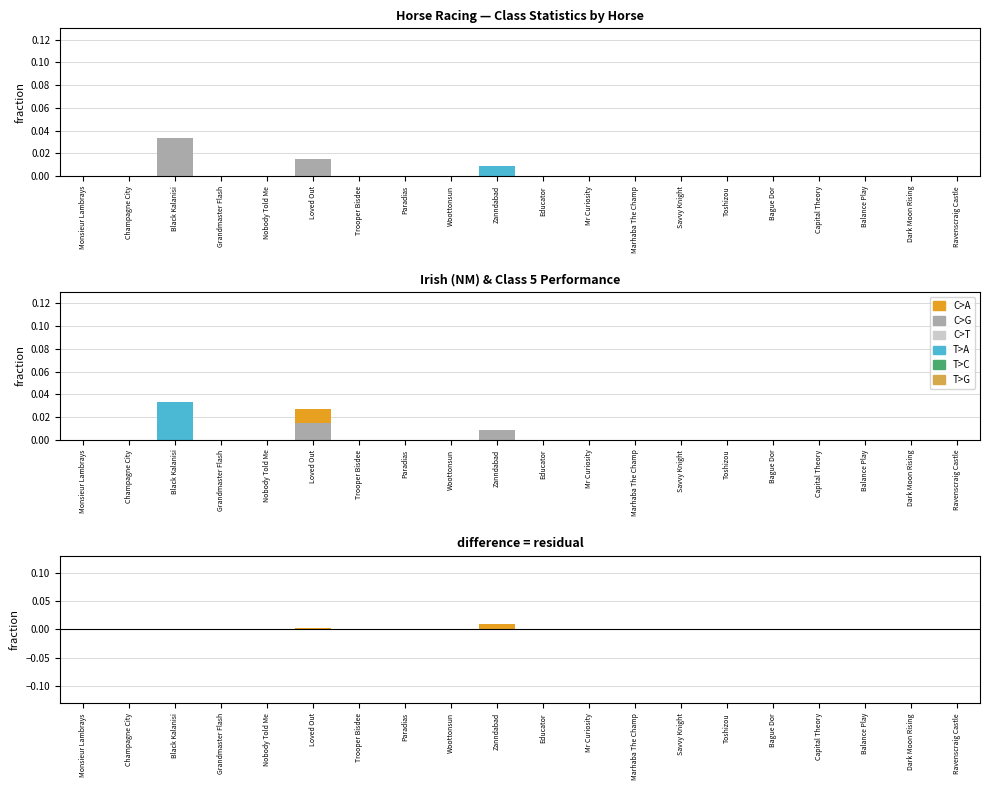

Does the chart contain any negative values?

No